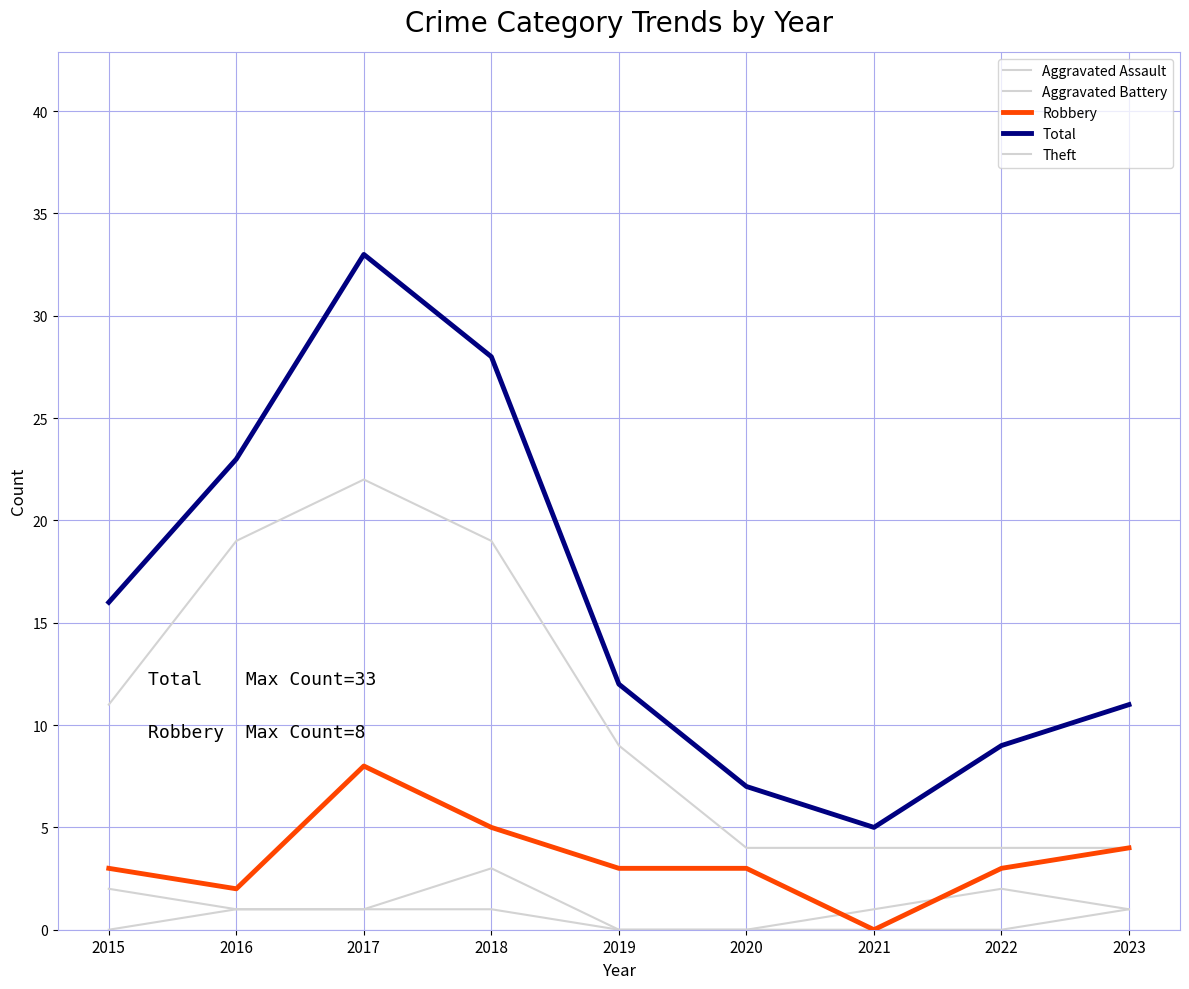

What is the total value across all series at 2019?

24